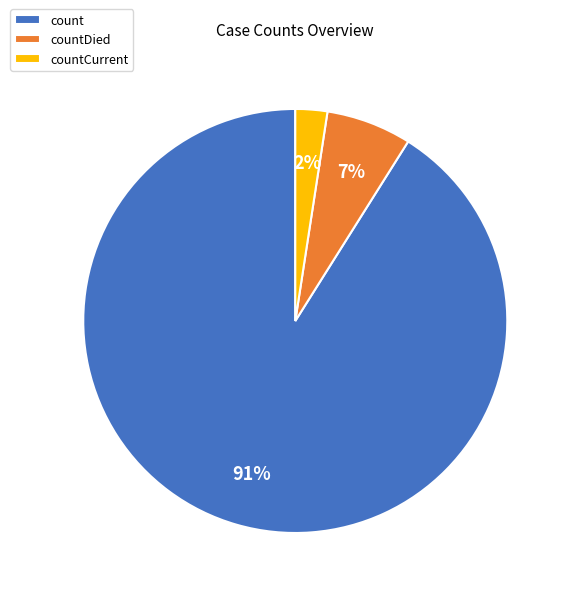

Between count and countCurrent, which is larger?

count